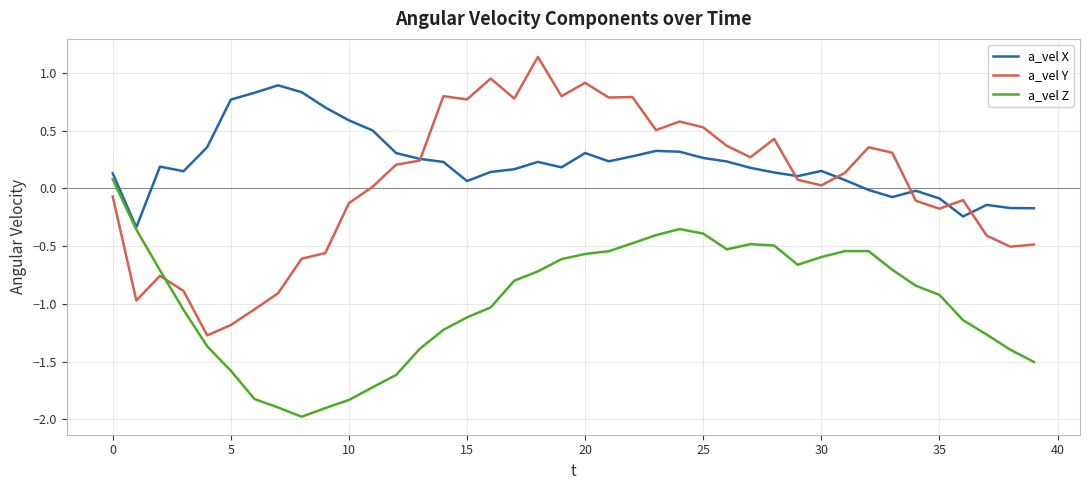

Which series has the largest total across all categories?

a_vel X